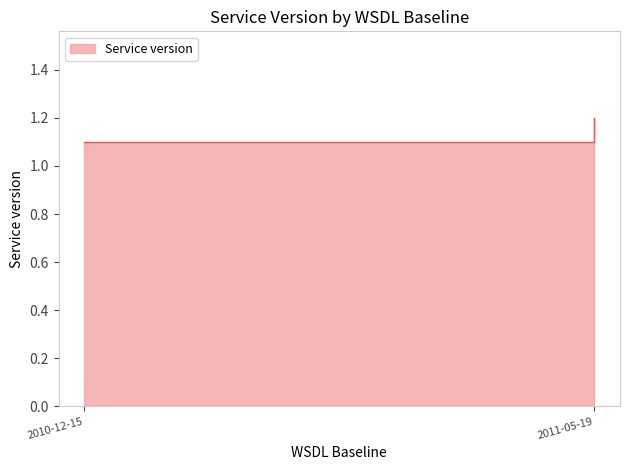

Between 2010-12-15 and 2010-12-15, which is larger?

2010-12-15